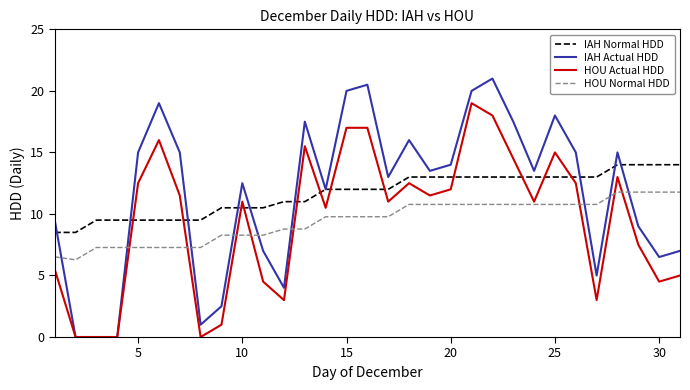

True or false: IAH Actual HDD and HOU Normal HDD intersect in this chart.

True